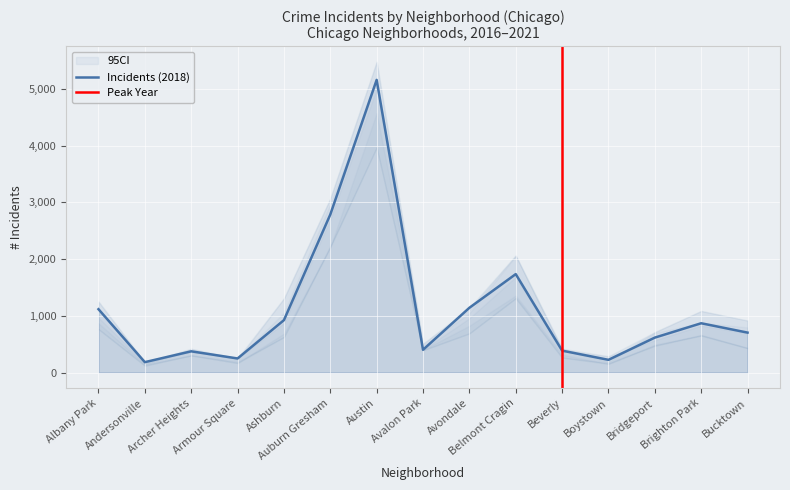

What is the lowest value of the Incidents (2018) series?

183